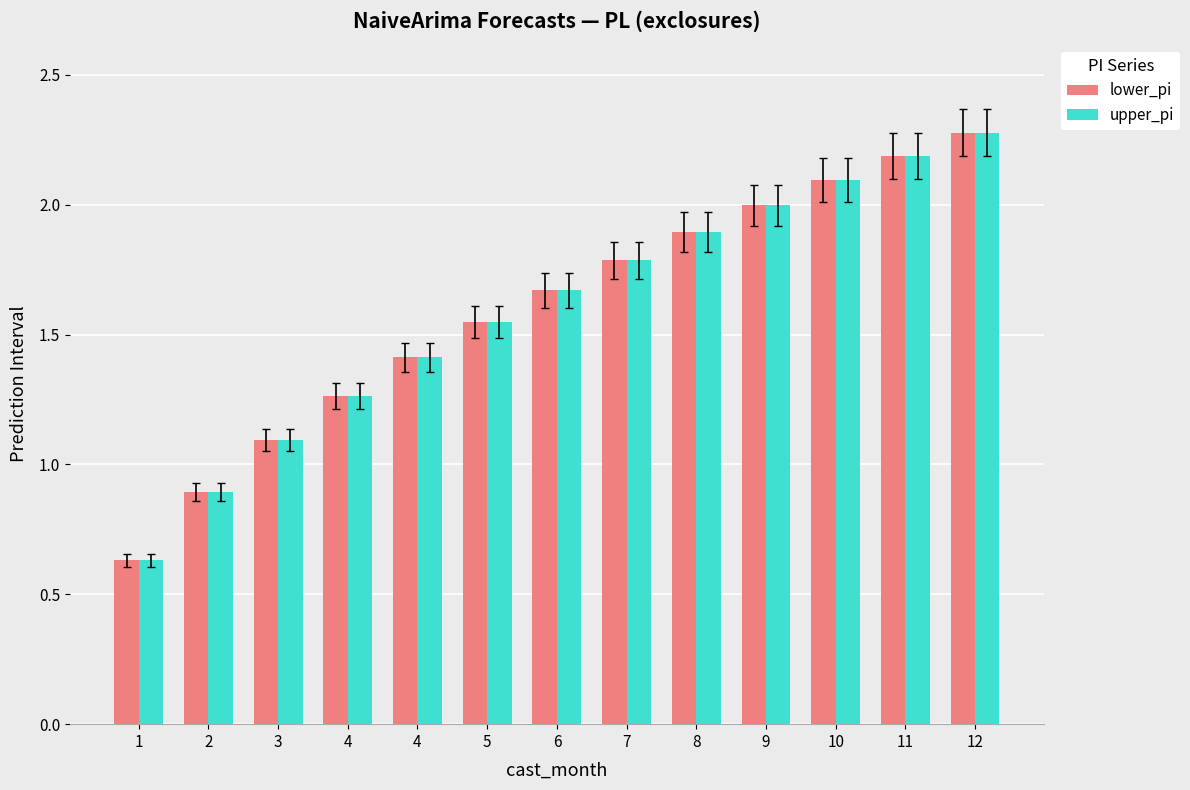

At which category is the sum across all series the highest?

12